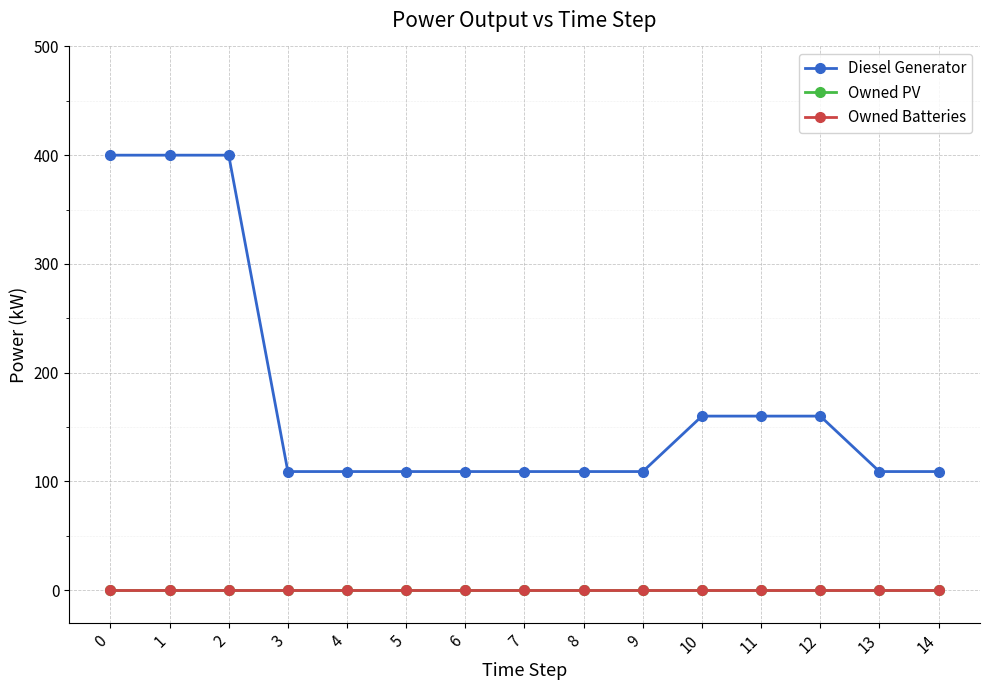

Which series has the largest range (max minus min)?

Diesel Generator